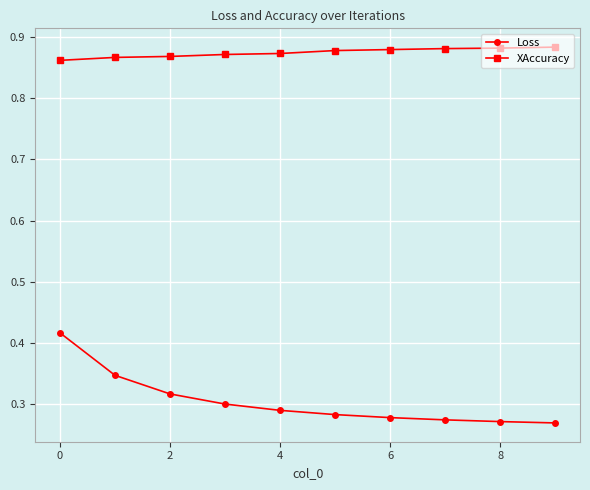

At how many categories does at least one series exceed 0?

10